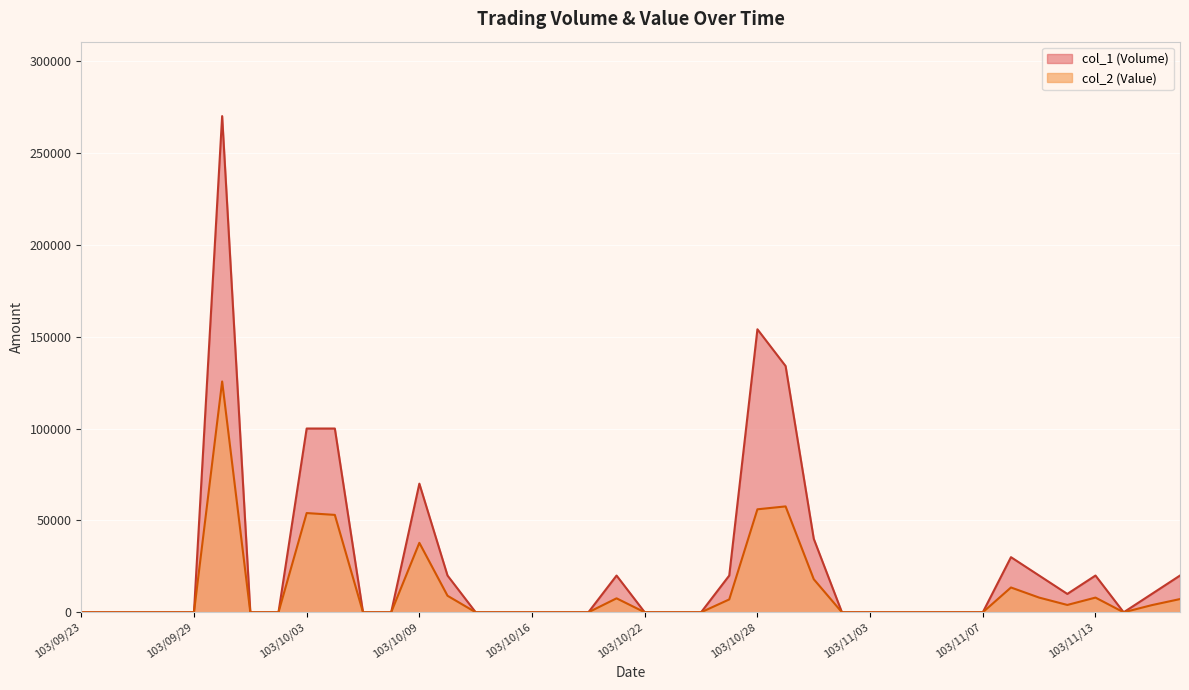

Between 103/09/23 and 103/10/02, which series saw the biggest shift?

col_1 (Volume)